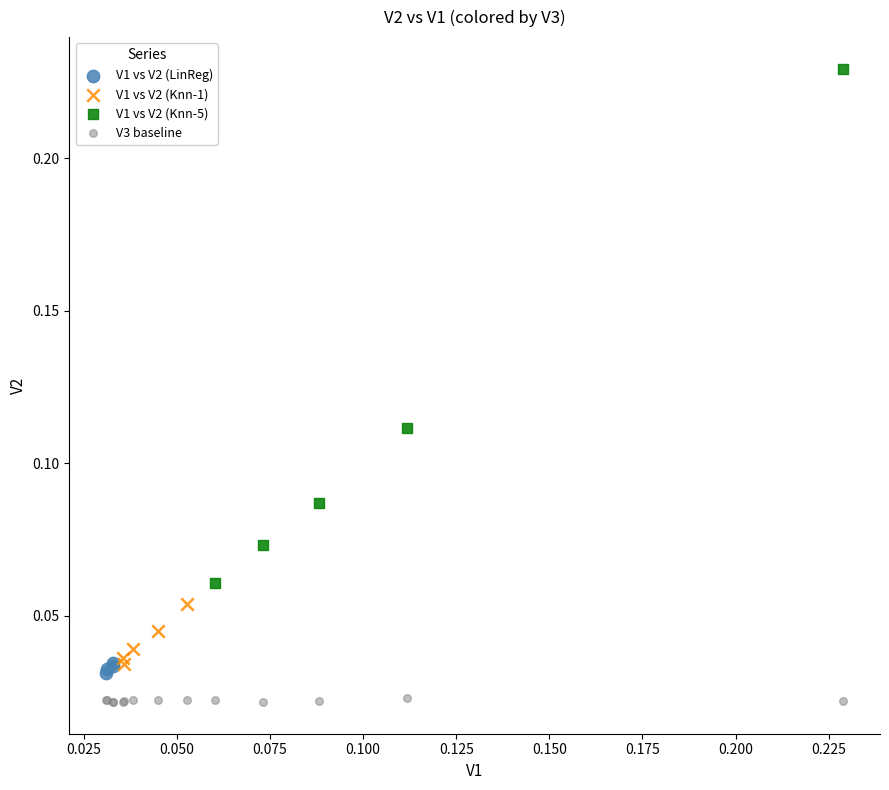

Which series reaches the minimum Y coordinate?

V3 baseline